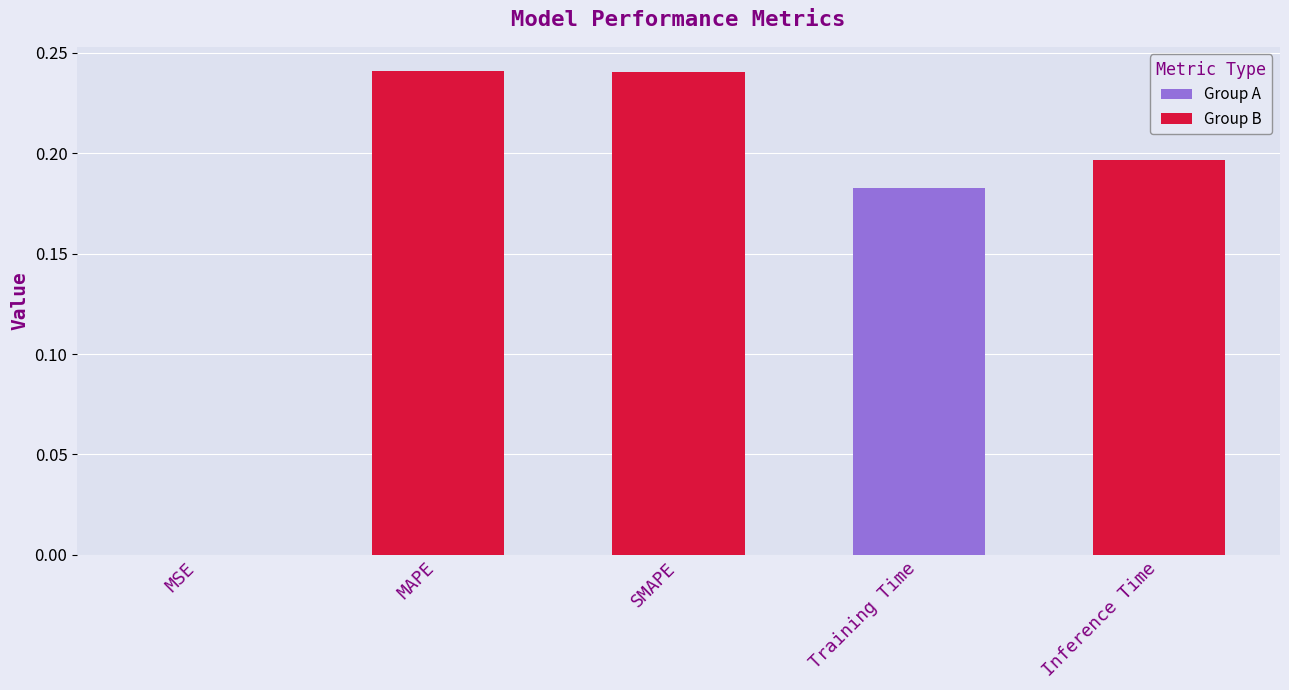

Reading left to right, extract all data points from this chart.

0.0	0.2	0.2	0.2	0.2